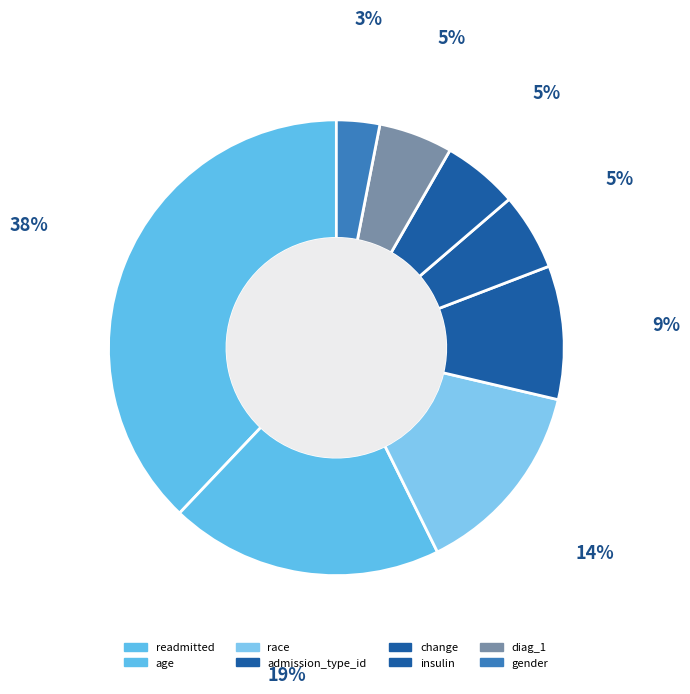

Does admission_type_id represent more than half of the total?

No